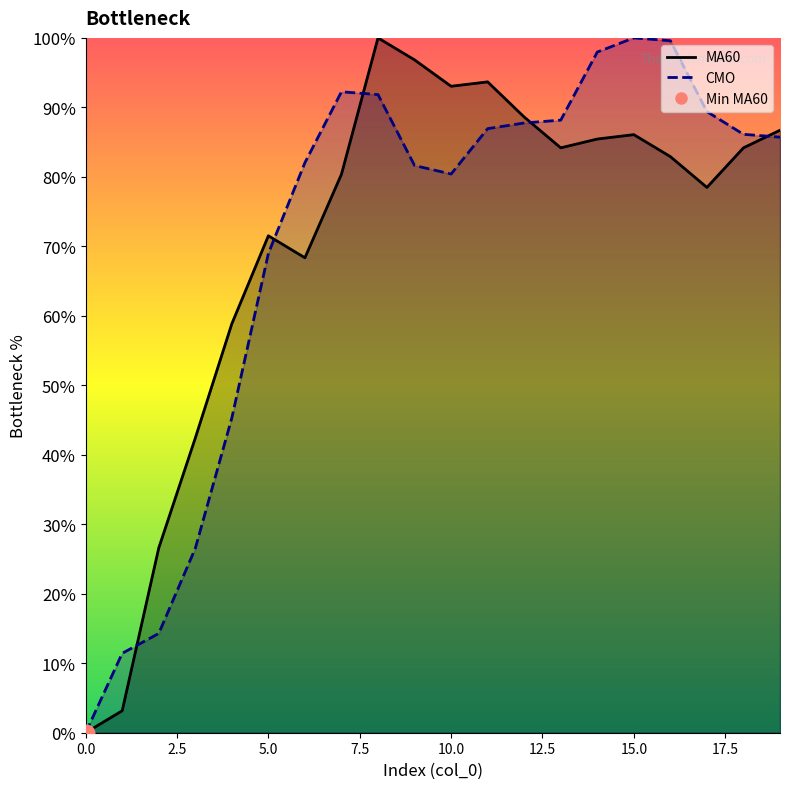

Reading right to left, list all the values displayed in this chart.

MA60: 86.7	84.2	78.5	82.9	86.1	85.4	84.2	88.6	93.7	93.0	96.8	100.0	80.4	68.4	71.5	58.9	42.4	26.6	3.2	0.0
CMO: 85.7	86.1	89.4	99.6	100.0	98.0	88.2	87.8	86.9	80.4	81.6	91.8	92.2	82.0	69.0	45.3	26.5	14.3	11.4	0.0